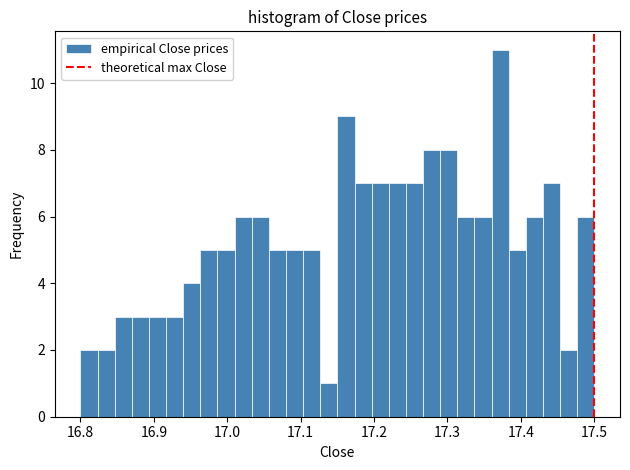

Read against the x-axis, roughly where is the centre of the tallest bar?

17.37